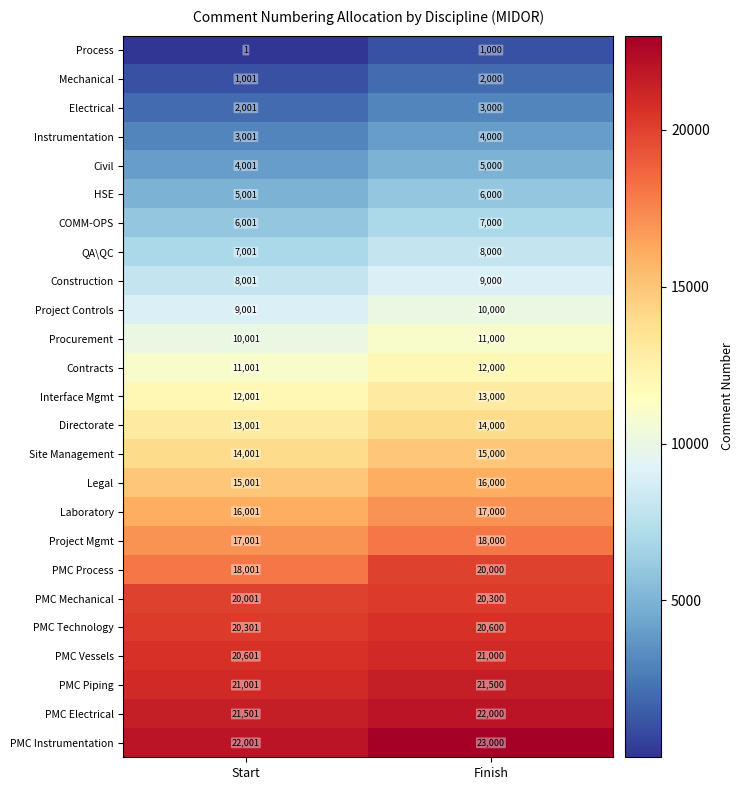

What is the total value across all series at Finish?

319400